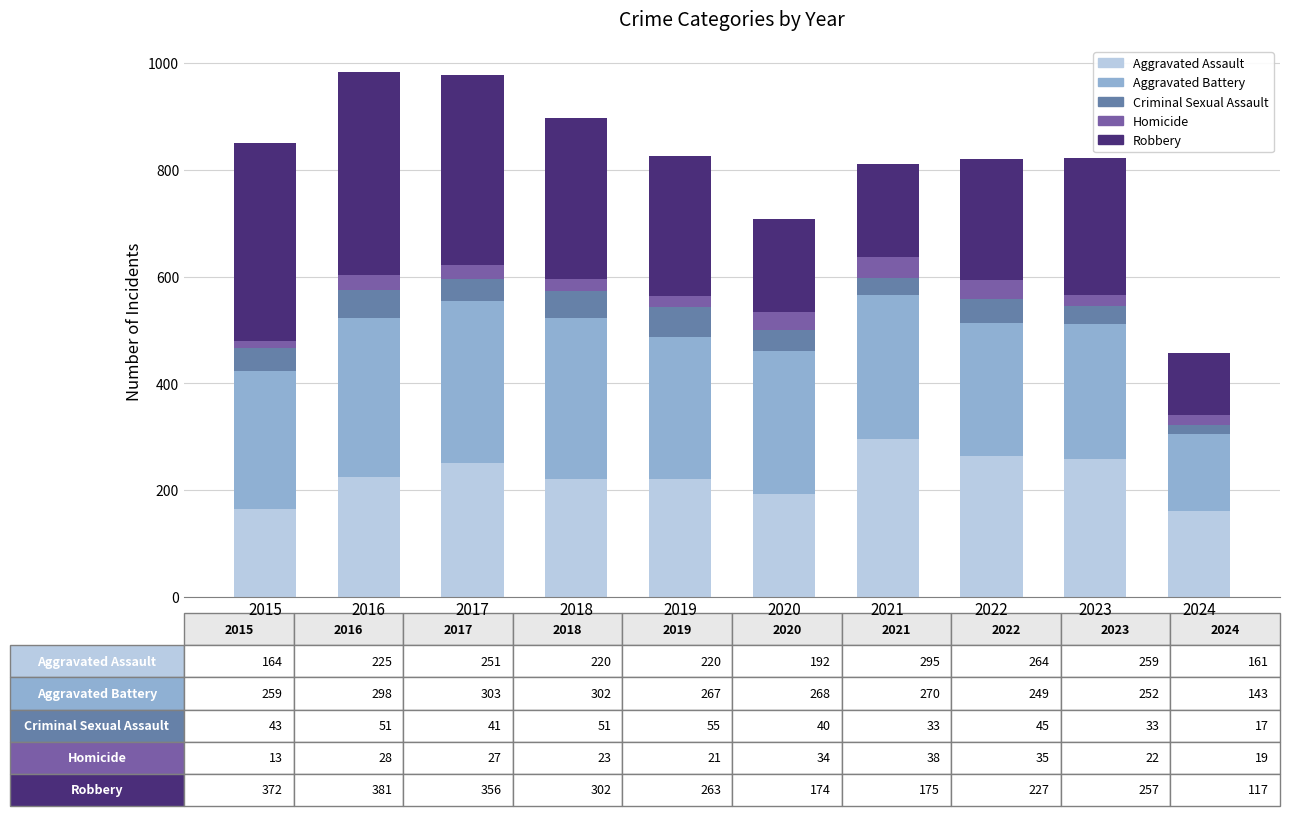

What is the total value across all series at 2019?

826